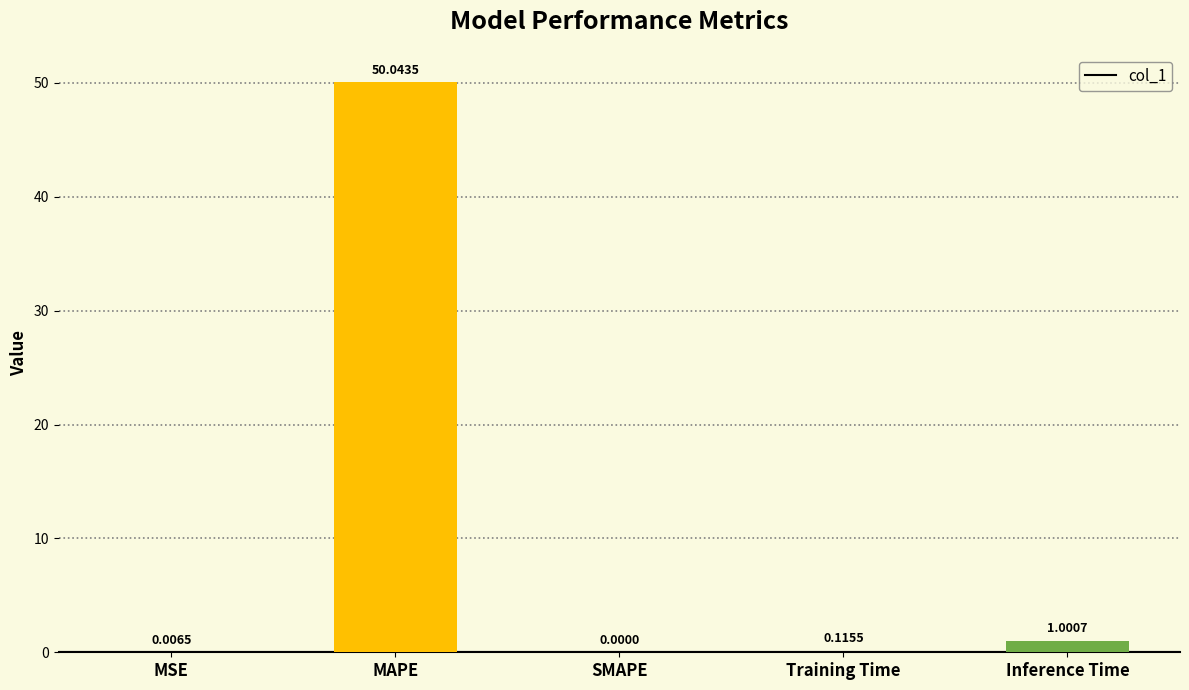

The value at Inference Time is 1.0. True or false?

True